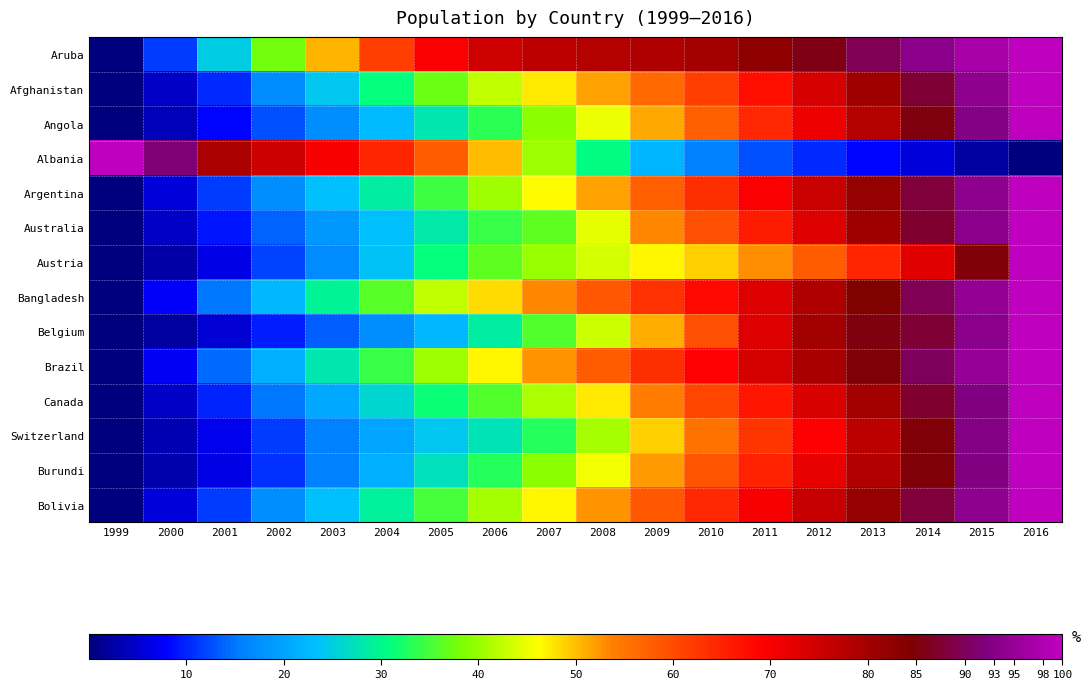

Count the number of data series in this chart.

14